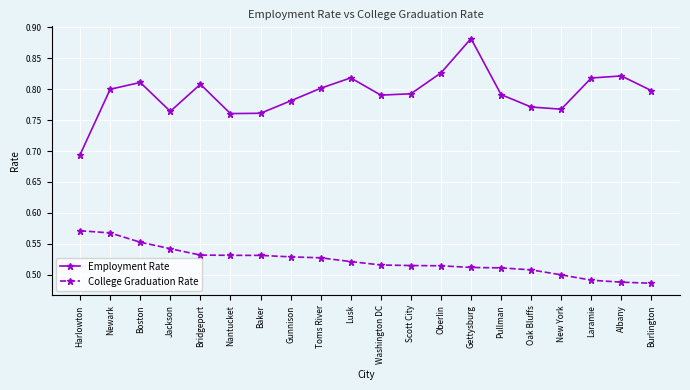

Which series has the largest range (max minus min)?

Employment Rate